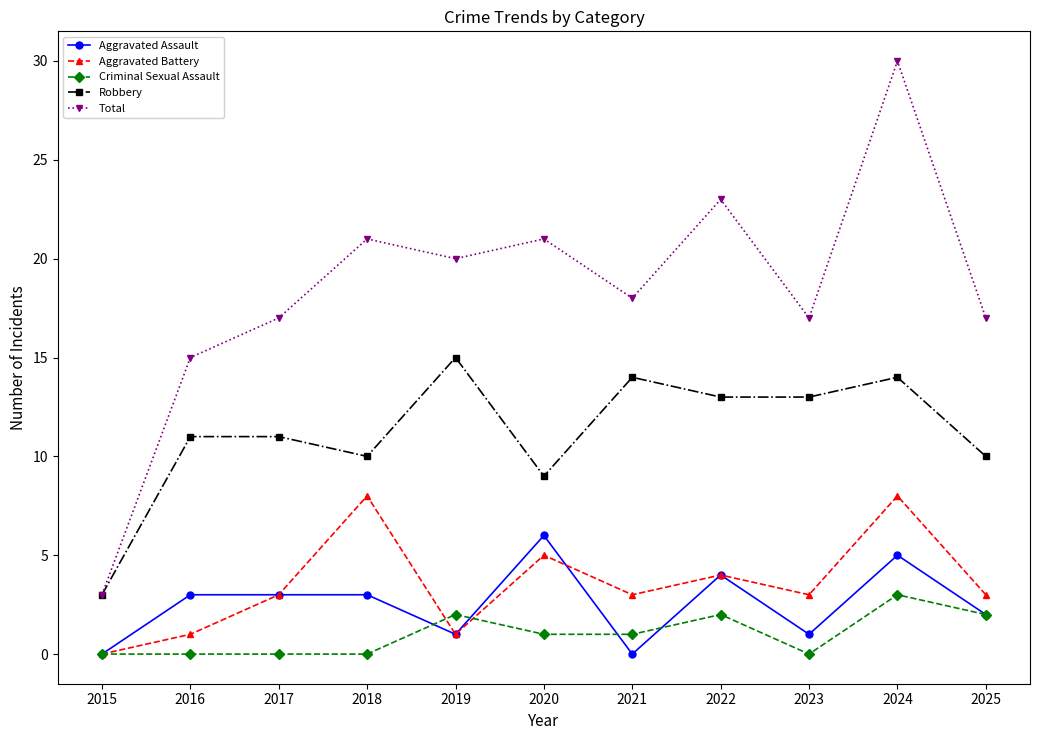

Which series has the widest spread of values?

Total